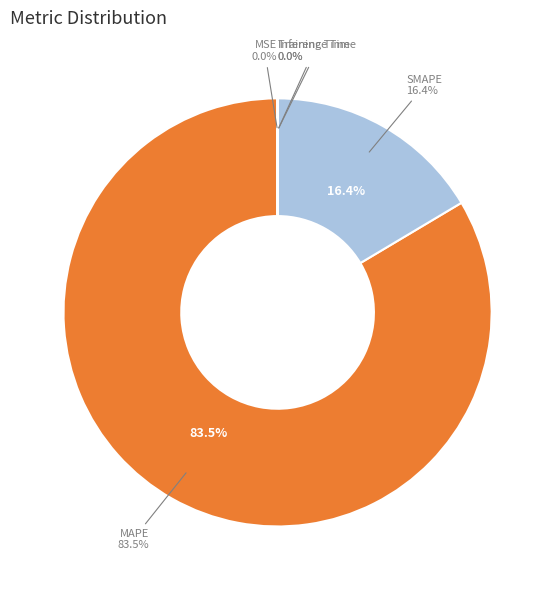

Rank the categories by value from lowest to highest.

Inference Time, Training Time, MSE, SMAPE, MAPE